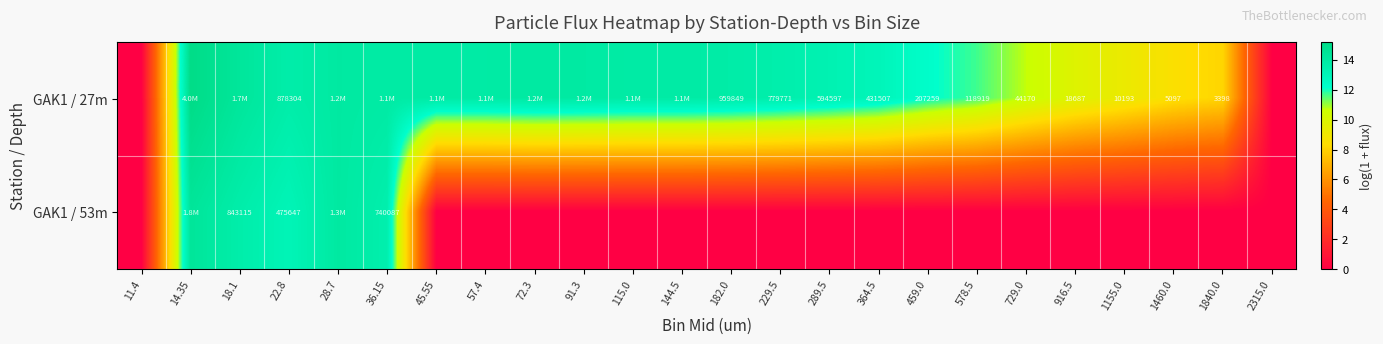

Is the value of GAK1 / 53m at 459.0 greater than the value of GAK1 / 27m at 57.4?

No